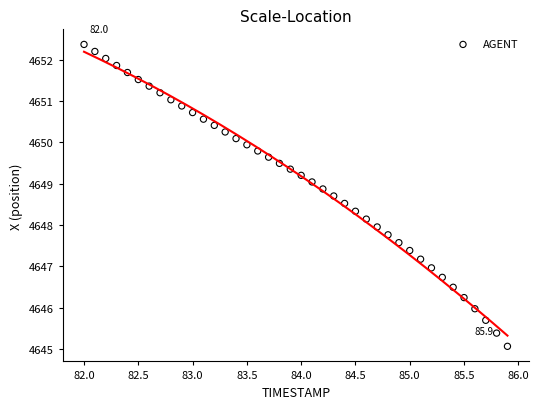

What is the range of Y values (max minus min)?

7.3